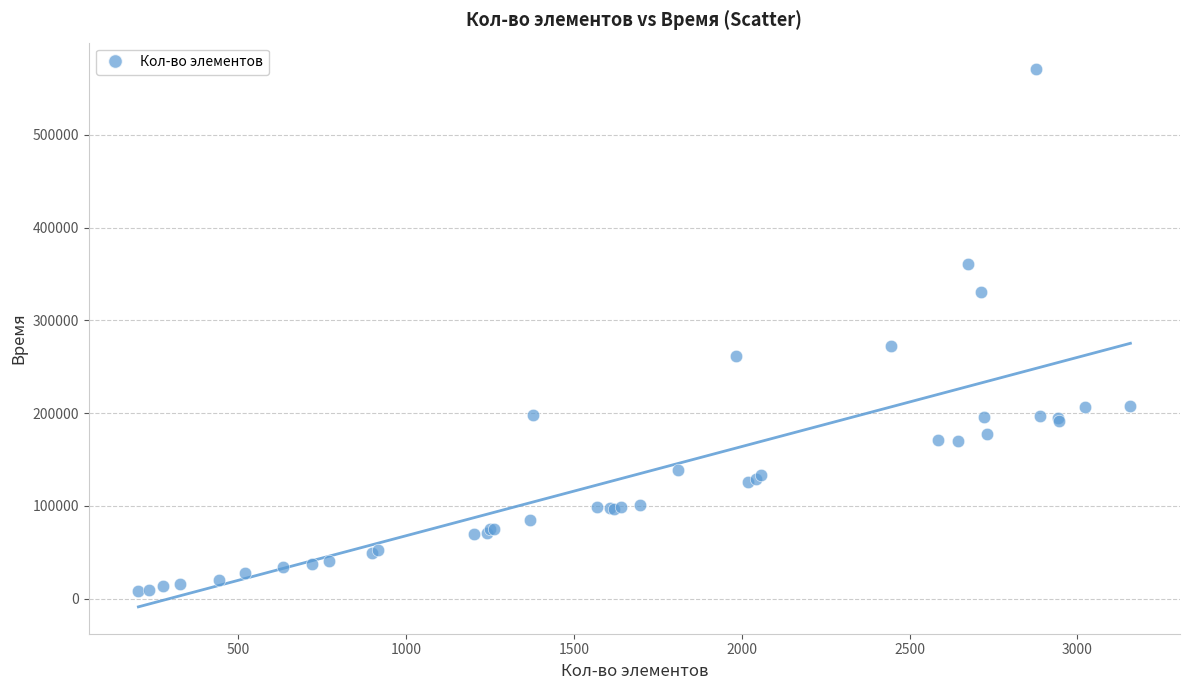

What Y value in the scatter plot is closest to 289604?

272375